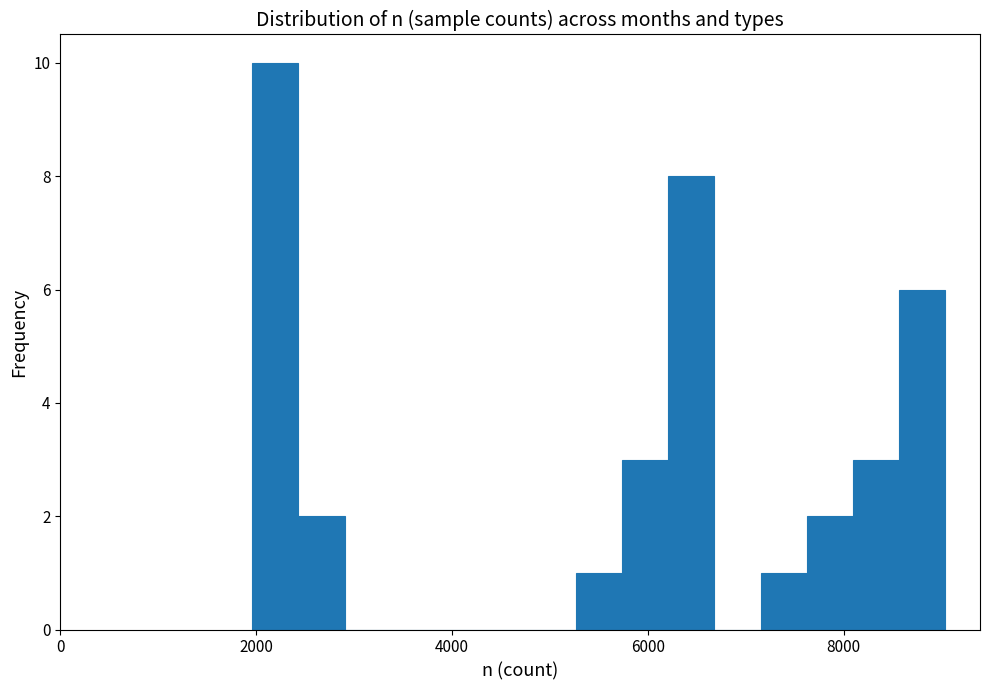

Around what value on the x-axis is the tallest bar? Give the approximate position of its centre, as read against the axis.

2200